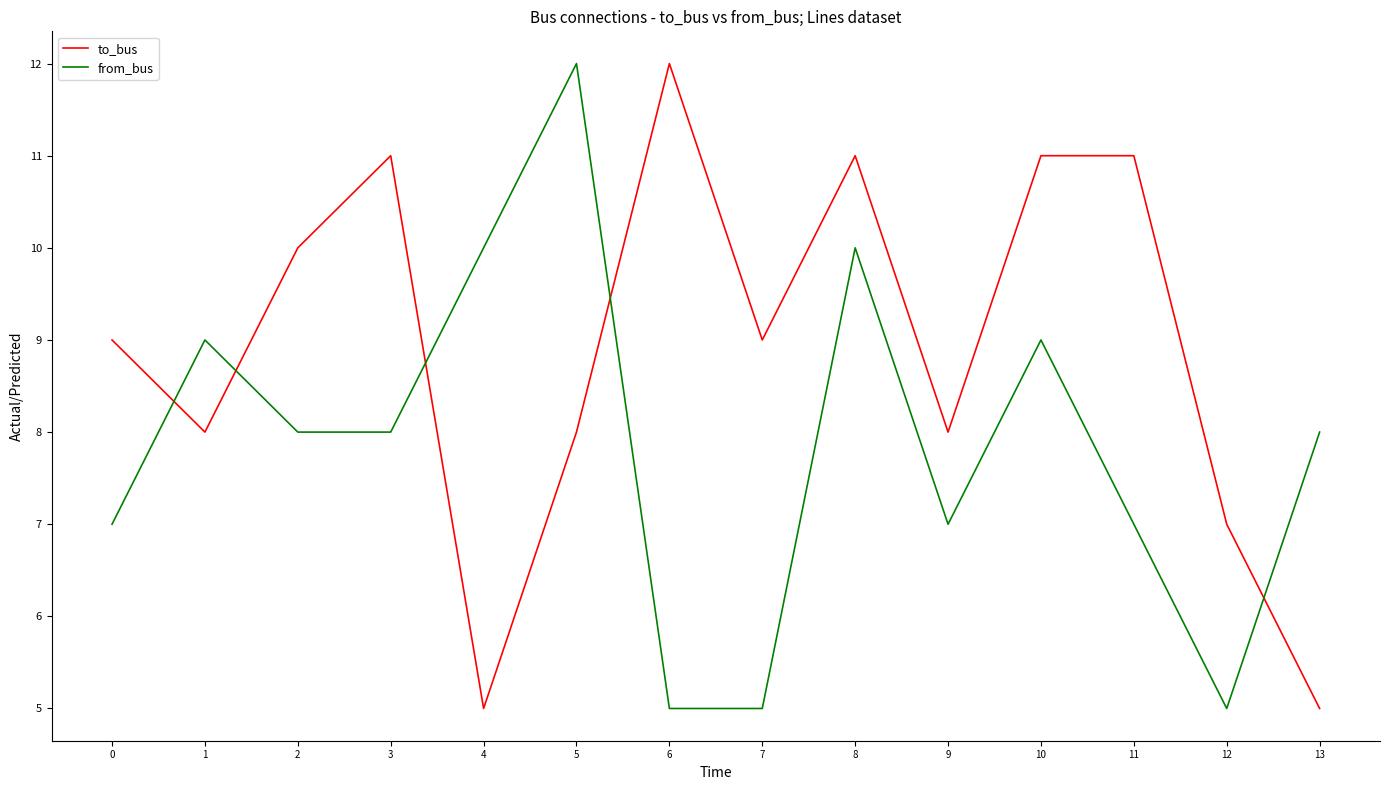

Where do from_bus and to_bus first cross each other?

0 and 1